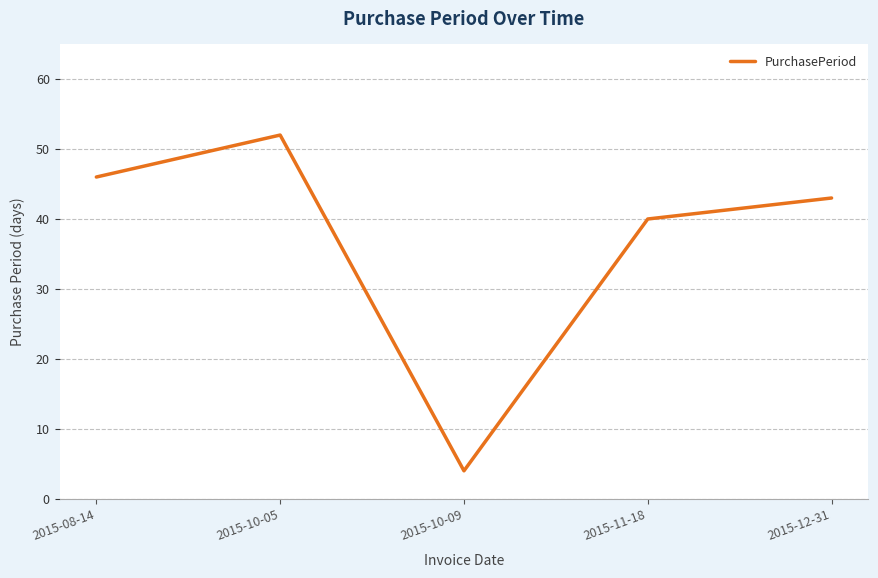

What is the smallest value displayed?

4